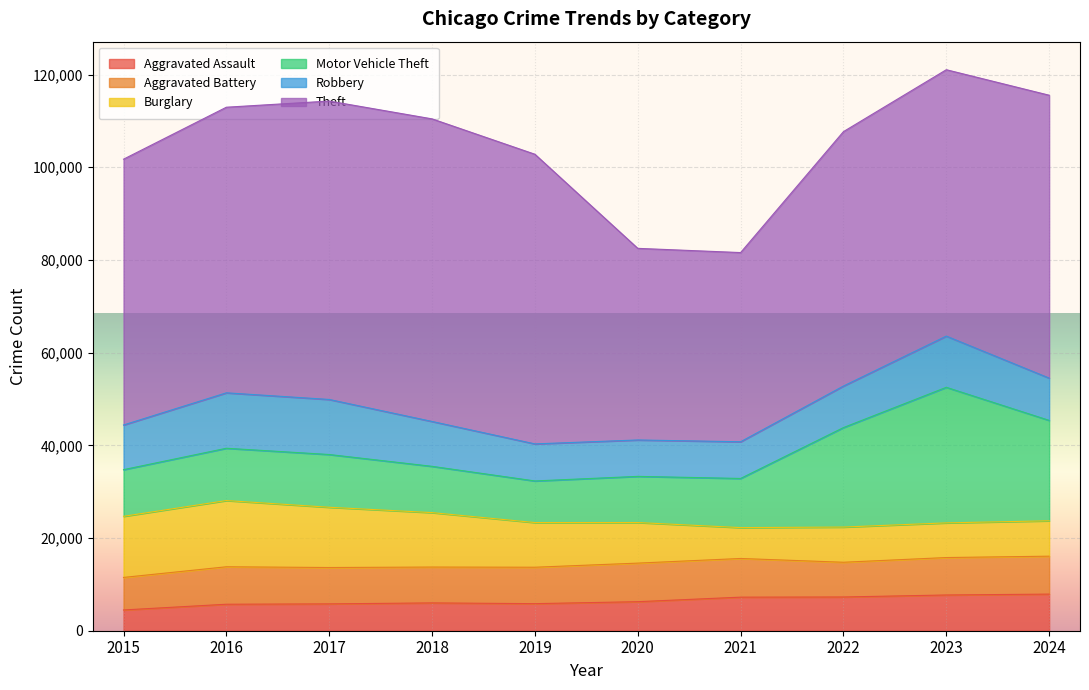

How many lines are shown in the chart?

6